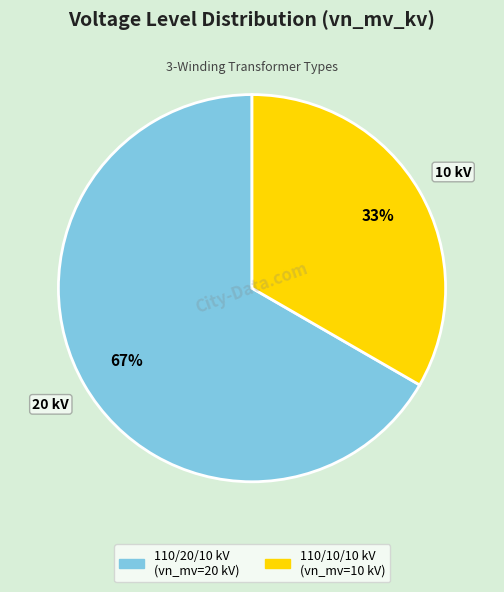

To the nearest percent, what is the average slice percentage?

50%